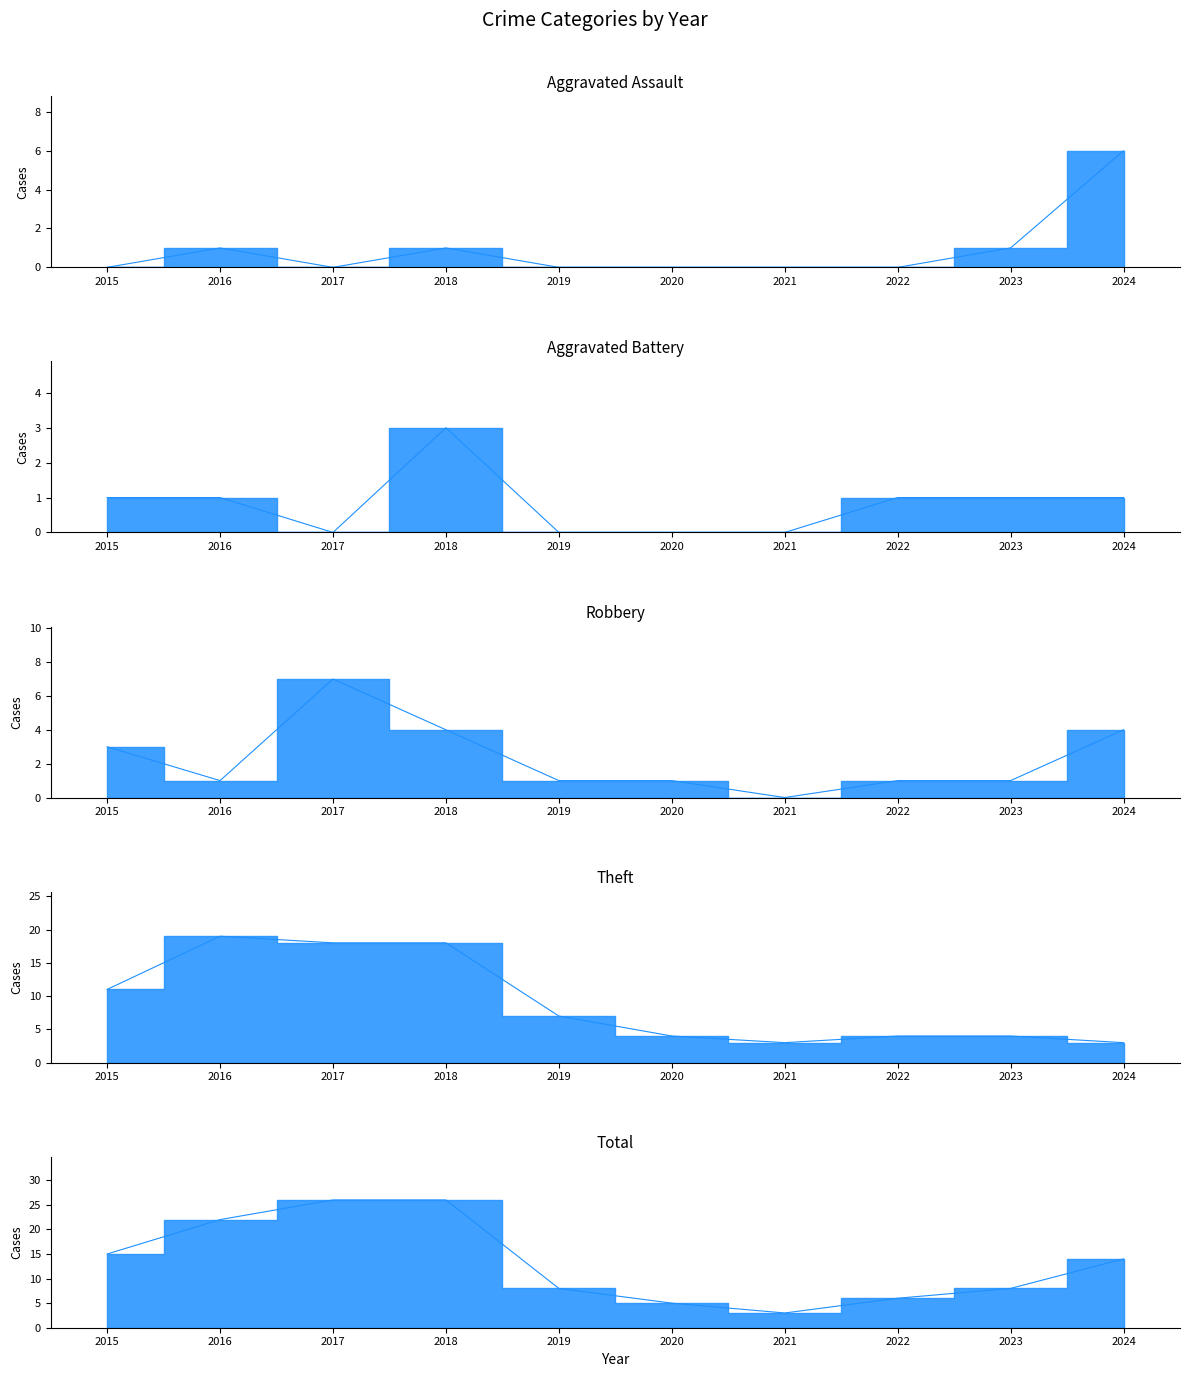

Where does the Total series first go above 14?

2015